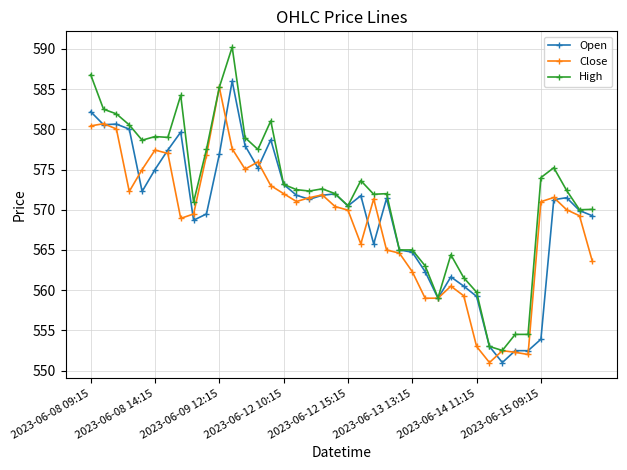

True or false: High has more than 0 points higher than both neighbors.

True